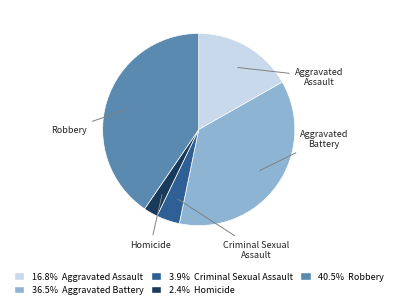

Is there any slice that represents more than half of the pie?

No